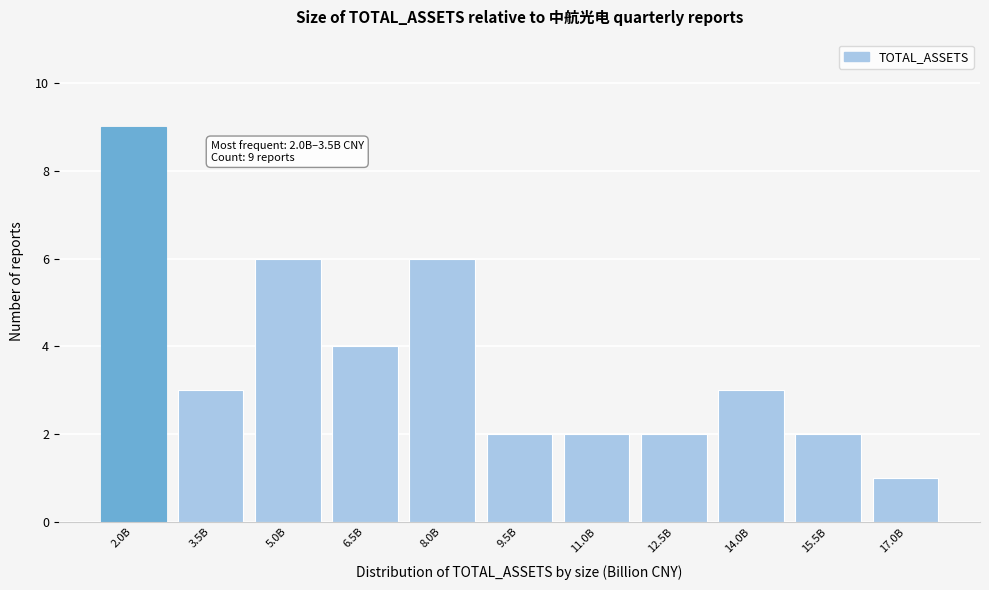

Reading left to right, what are all the values shown in this chart?

2.0B=9	3.5B=3	5.0B=6	6.5B=4	8.0B=6	9.5B=2	11.0B=2	12.5B=2	14.0B=3	15.5B=2	17.0B=1